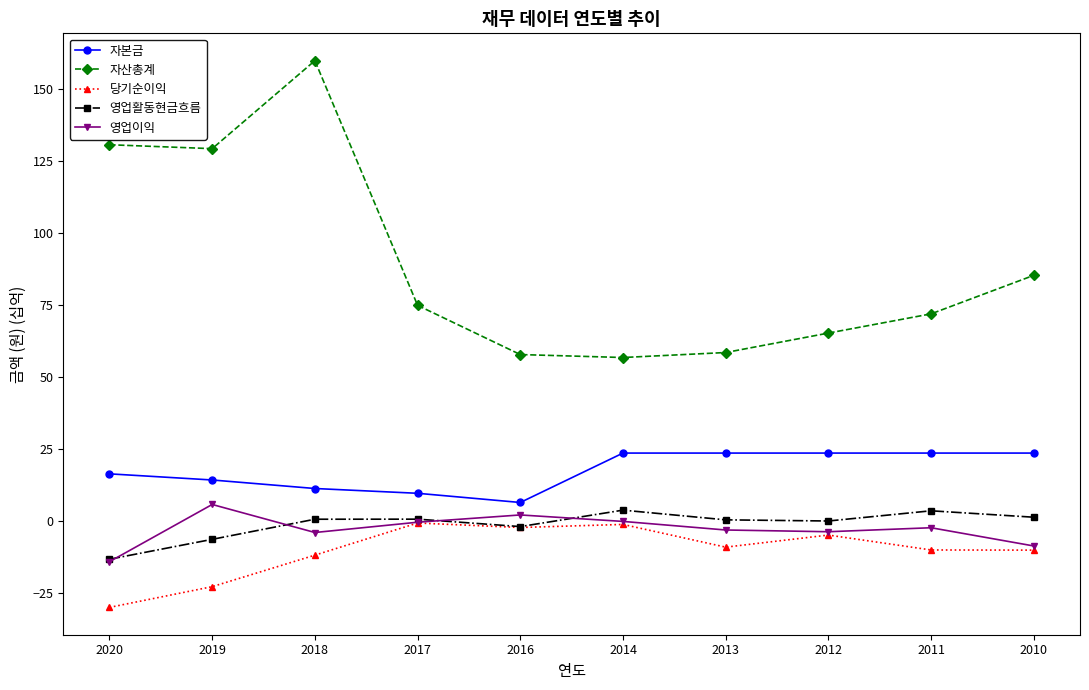

True or false: 자본금 and 자산총계 intersect in this chart.

False